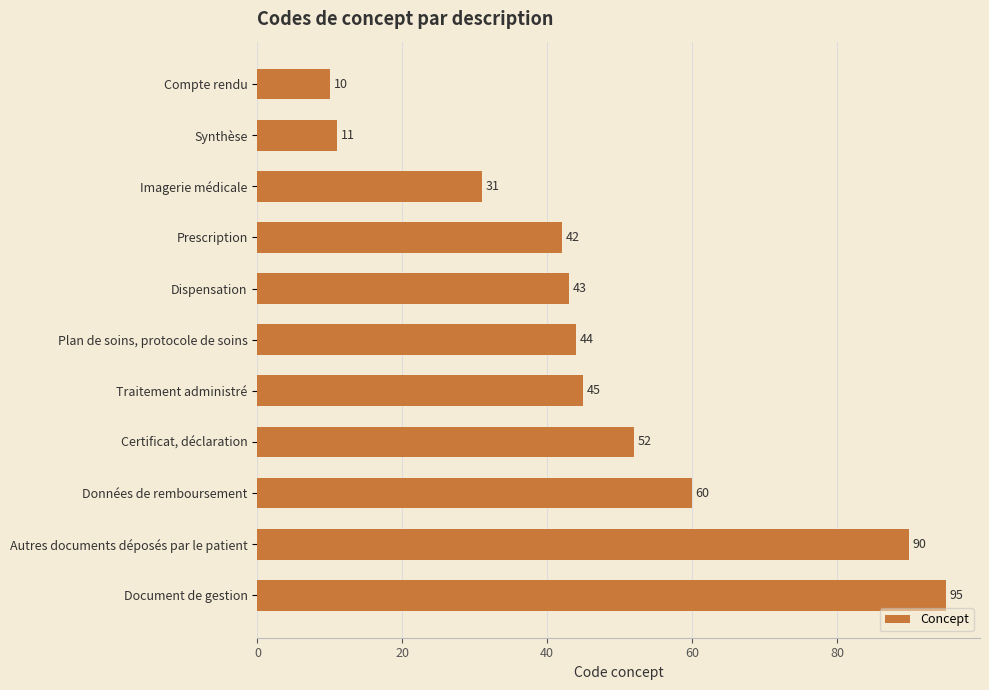

Approximately how many times larger is the value at Données de remboursement compared to Autres documents déposés par le patient?

0.7